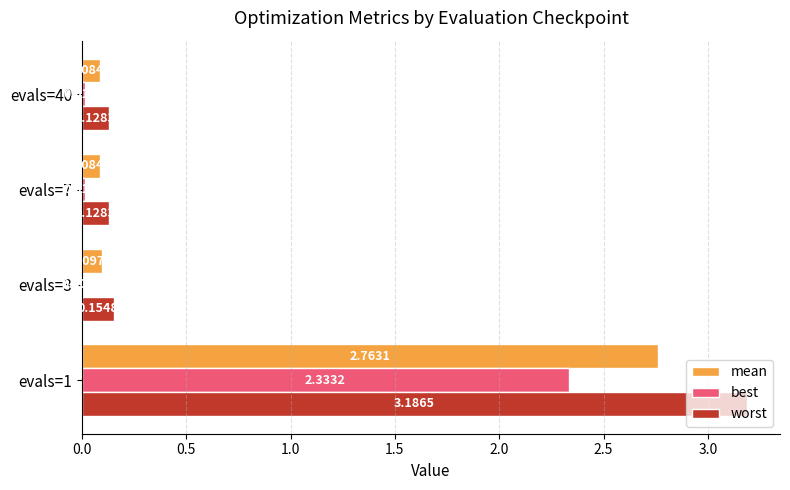

Between evals=1 and evals=3, which series saw the biggest shift?

worst